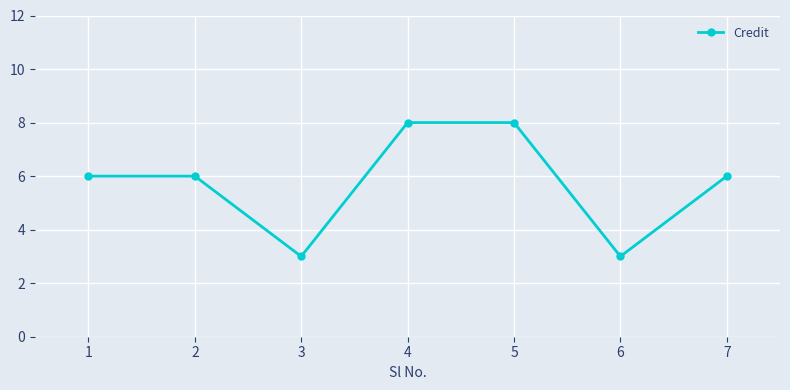

Reading left to right, what are all the values shown in this chart?

1=6	2=6	3=3	4=8	5=8	6=3	7=6